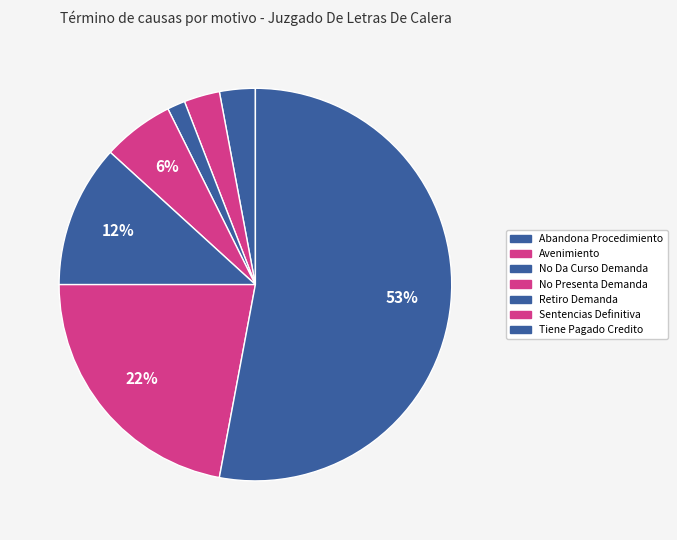

The No Da Curso Demanda slice represents 1% of the pie. True or false?

True